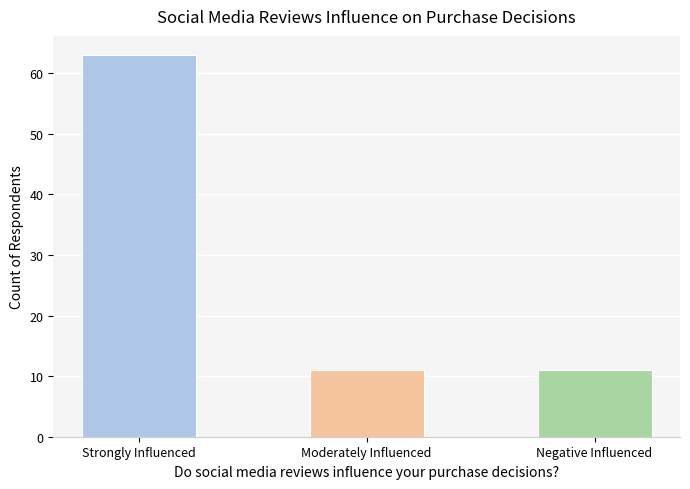

What is the difference between the maximum and minimum values?

52